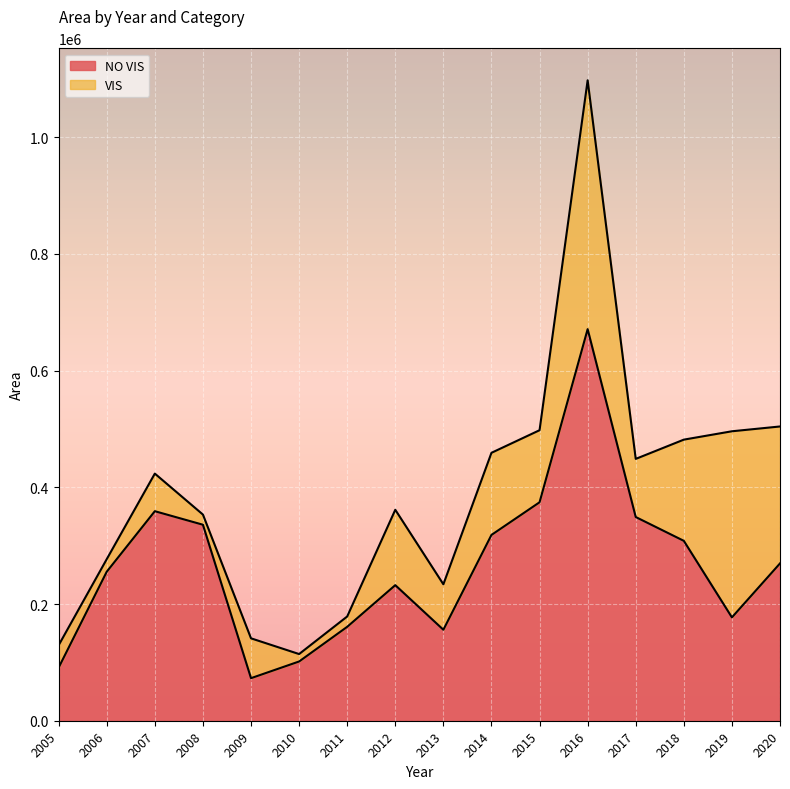

At which category is the sum across all series the highest?

2016